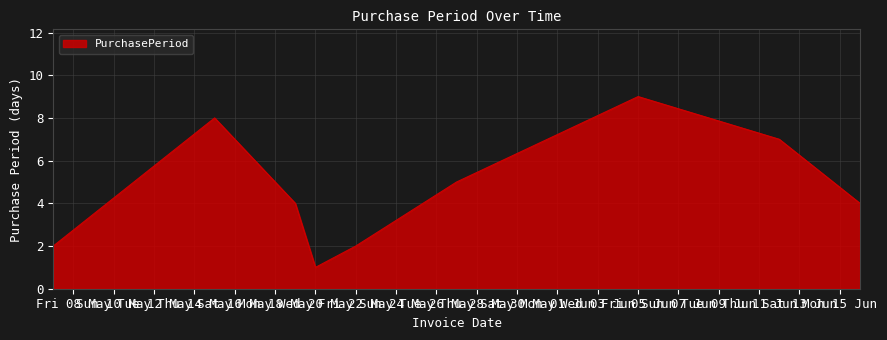

What is the difference between the maximum and minimum values?

8